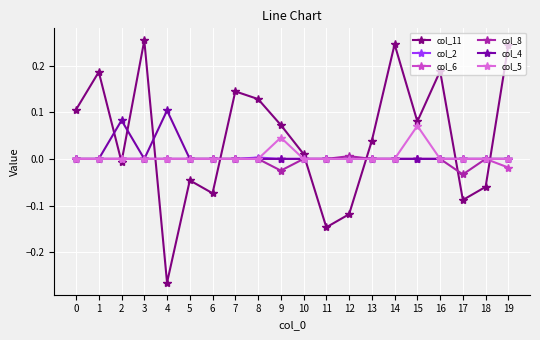

Which series has the largest total across all categories?

col_11